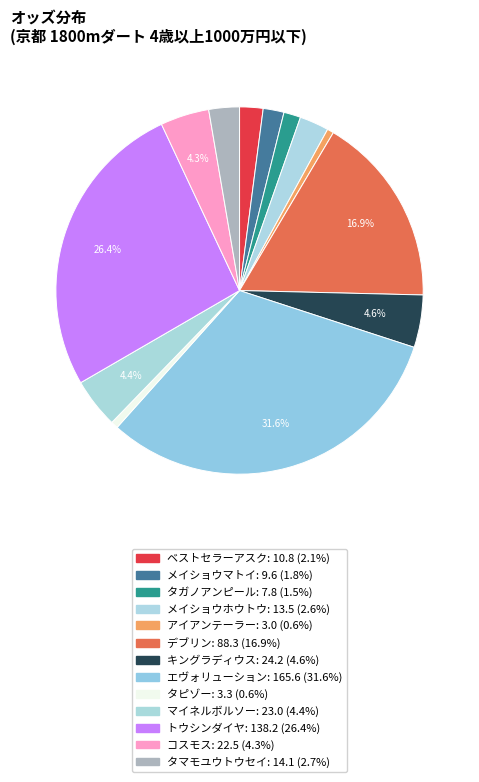

Count the number of slices in the pie.

13